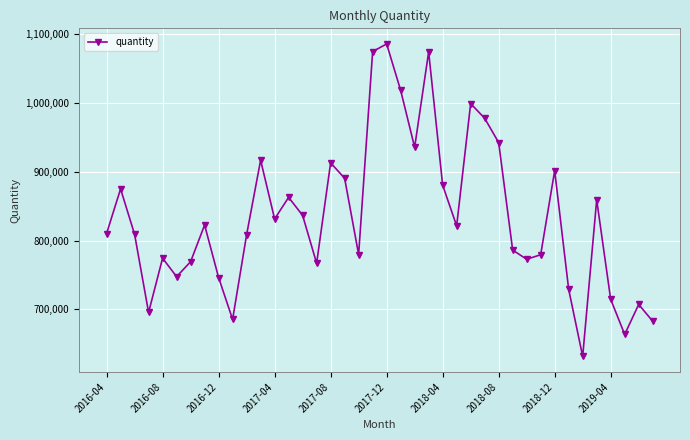

What is the difference between the second highest and second lowest values?

411450